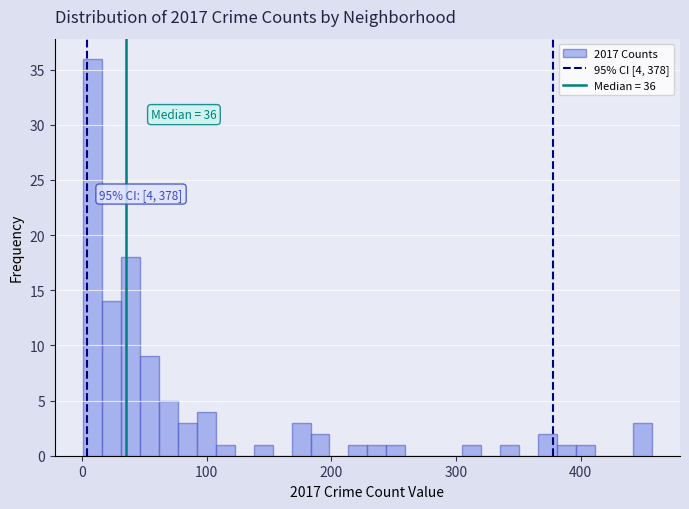

Around what value on the x-axis is the tallest bar? Give the approximate position of its centre, as read against the axis.

10